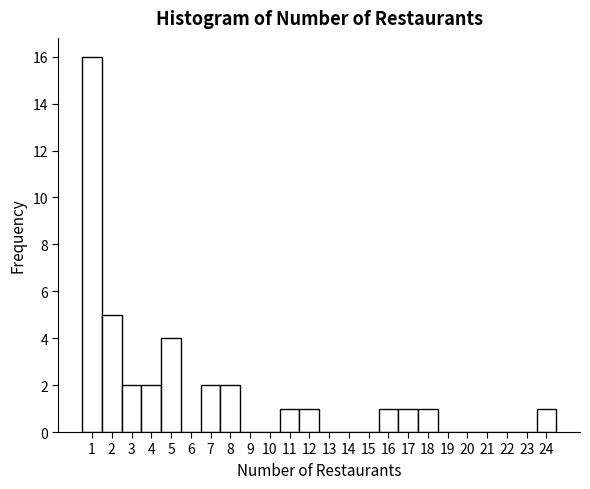

Which range on the x-axis has the tallest bar?

0.5 to 1.5